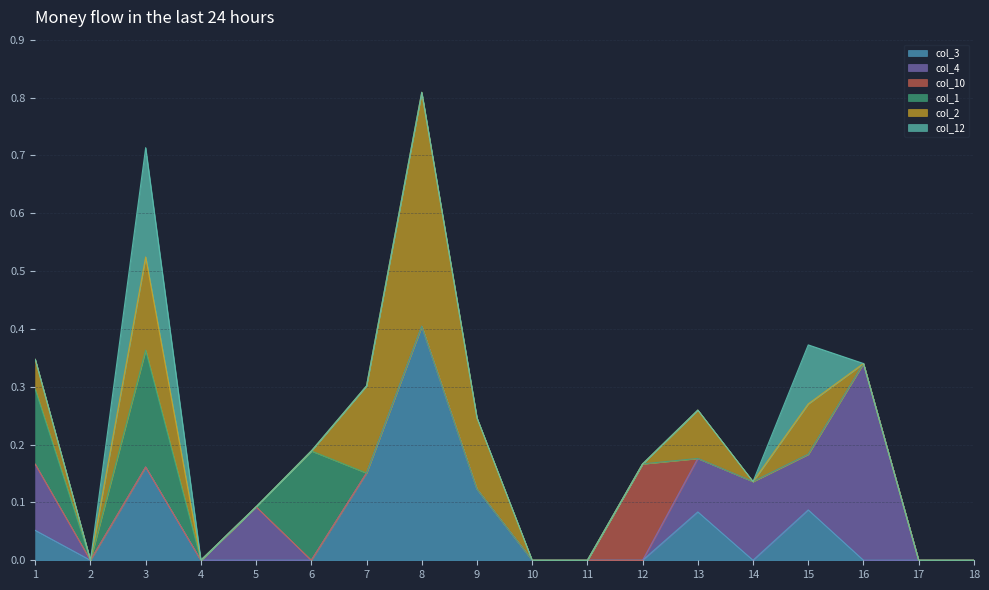

Reading left to right, transcribe all the data shown in this chart.

col_3: 0.1	0.0	0.2	0.0	0.0	0.0	0.2	0.4	0.1	0.0	0.0	0.0	0.1	0.0	0.1	0.0	0.0	0.0
col_4: 0.1	0.0	0.0	0.0	0.1	0.0	0.0	0.0	0.0	0.0	0.0	0.0	0.1	0.1	0.1	0.3	0.0	0.0
col_10: 0.0	0.0	0.0	0.0	0.0	0.0	0.0	0.0	0.0	0.0	0.0	0.2	0.0	0.0	0.0	0.0	0.0	0.0
col_1: 0.1	0.0	0.2	0.0	0.0	0.2	0.0	0.0	0.0	0.0	0.0	0.0	0.0	0.0	0.0	0.0	0.0	0.0
col_2: 0.1	0.0	0.2	0.0	0.0	0.0	0.2	0.4	0.1	0.0	0.0	0.0	0.1	0.0	0.1	0.0	0.0	0.0
col_12: 0.0	0.0	0.2	0.0	0.0	0.0	0.0	0.0	0.0	0.0	0.0	0.0	0.0	0.0	0.1	0.0	0.0	0.0